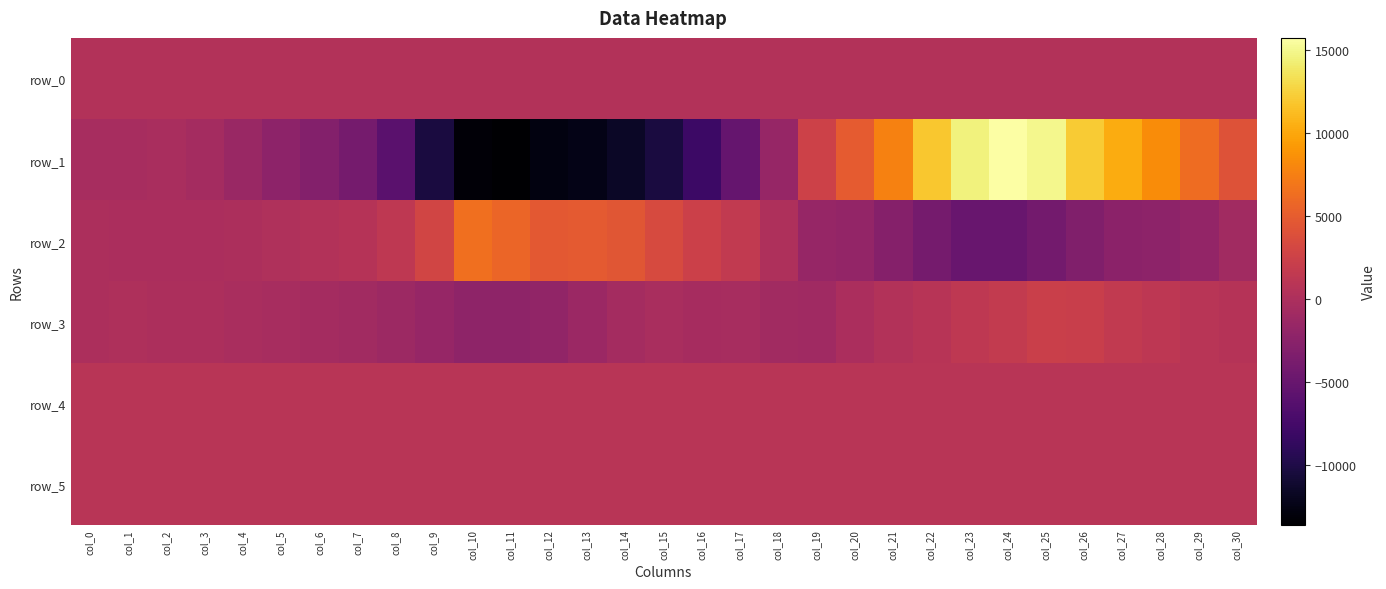

Which category has the highest value across all series?

col_24